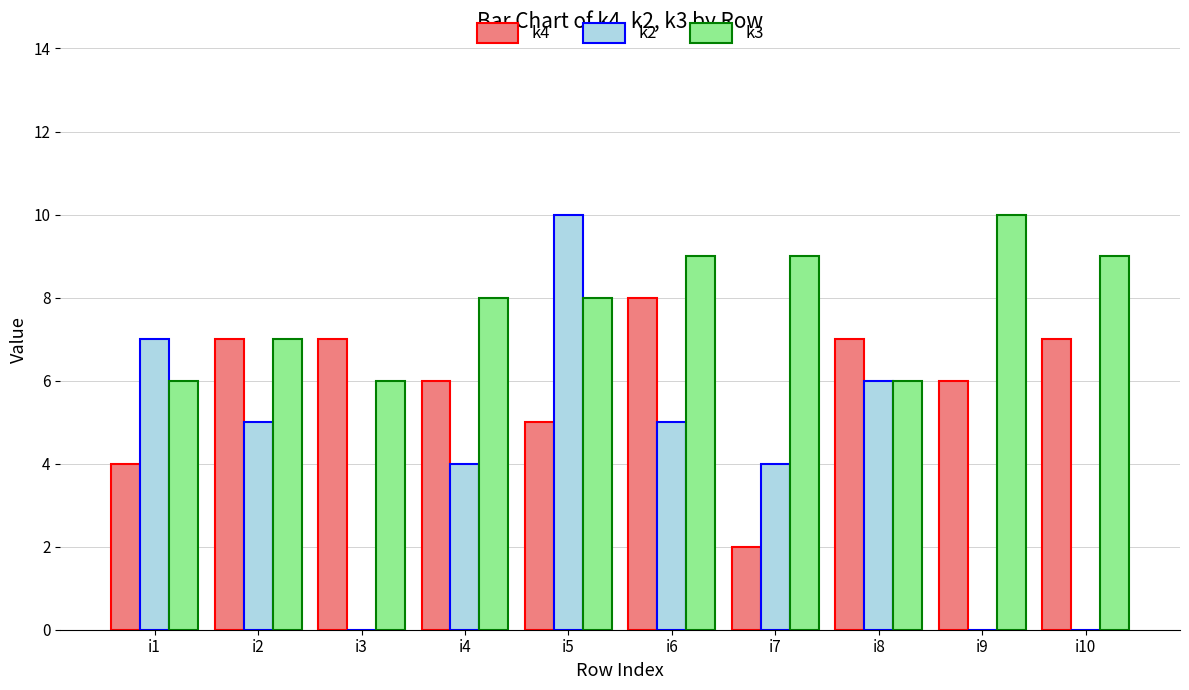

Which series has the largest total across all categories?

k3